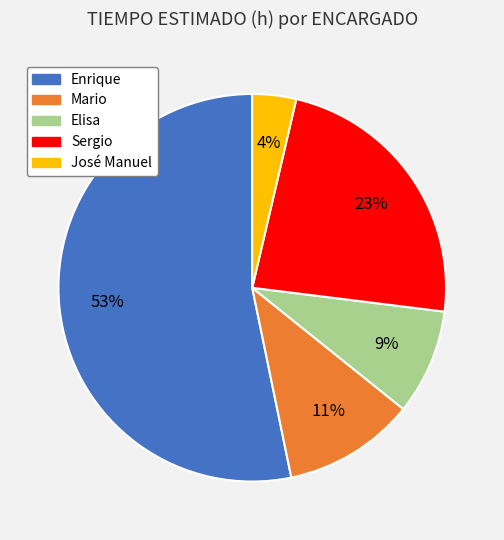

Which slice is the largest?

Enrique